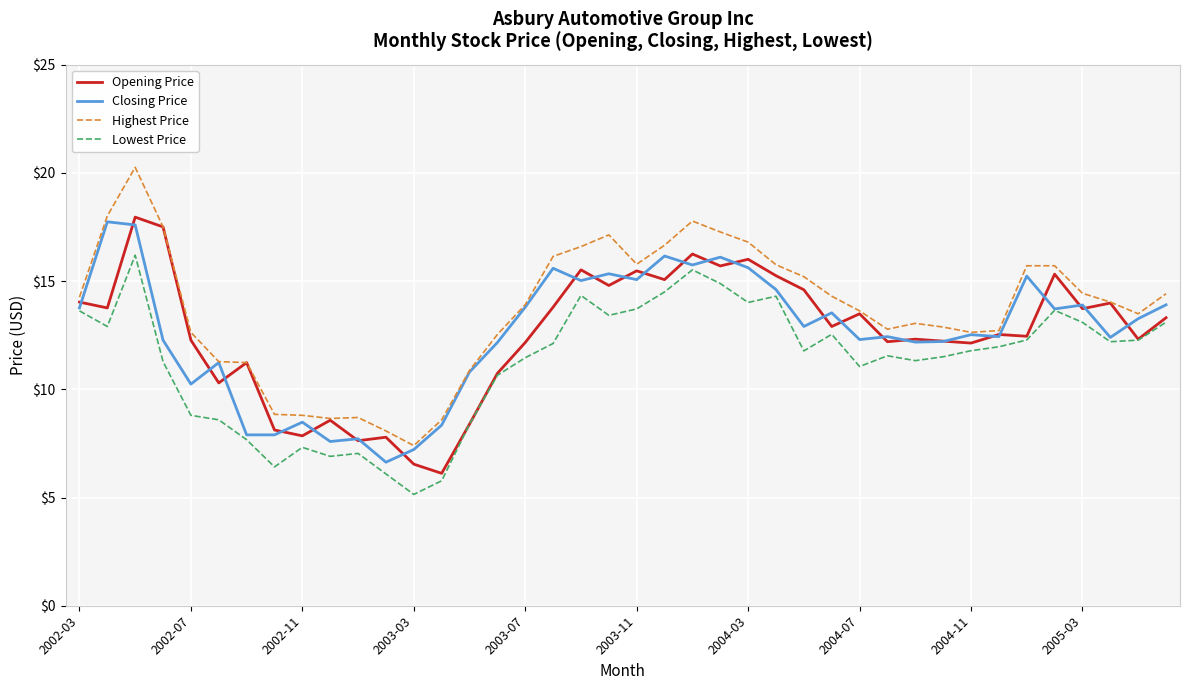

Which series has the widest spread of values?

Highest Price